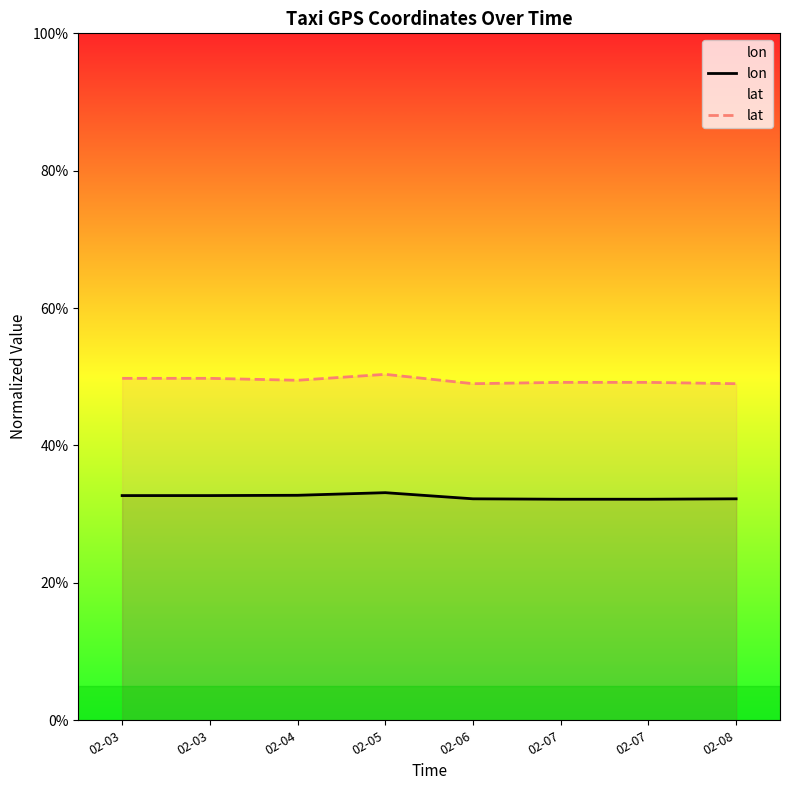

Between 02-07 and 02-06, which is larger?

02-06